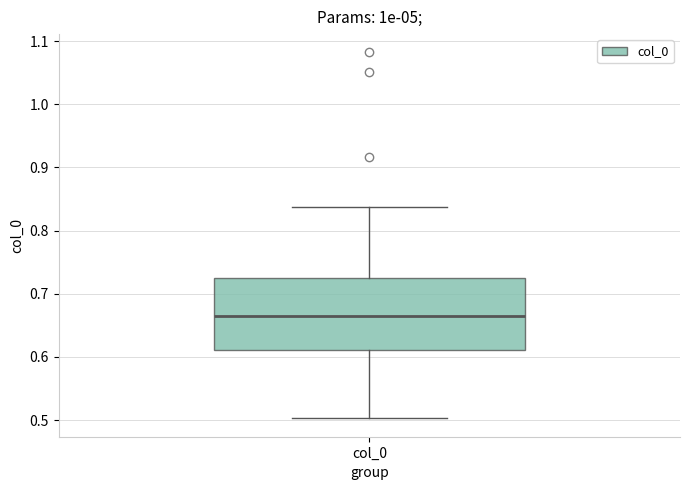

Read this box plot against the y-axis: the position of the median line, the range covered by the box, and the ends of both whiskers. The values are not printed on the chart, so give them approximately, as read against the axis.

median 0.66, box 0.61 to 0.73, whiskers 0.50 to 0.84